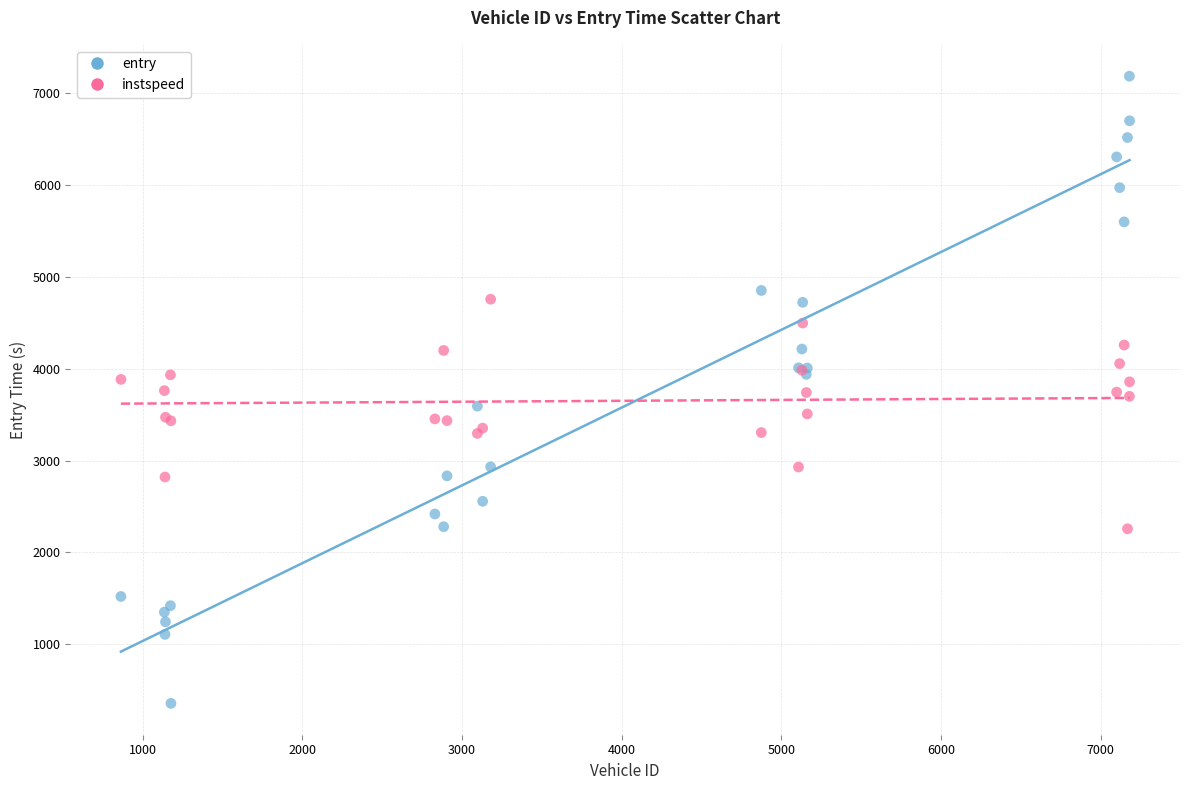

Which series has the largest Y range (max minus min)?

entry